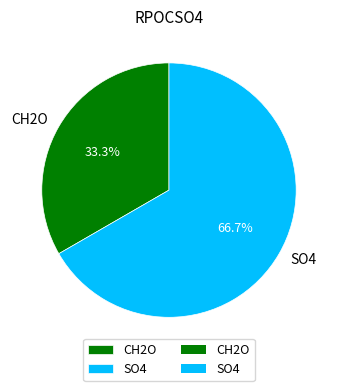

Is there a majority slice in this chart?

Yes